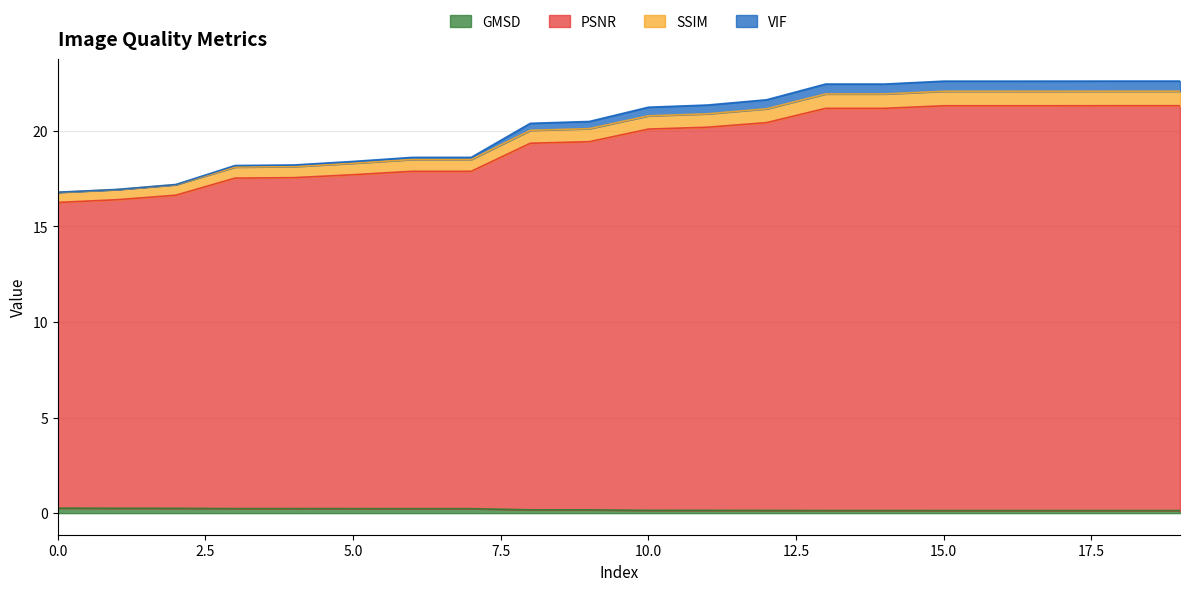

What is the value of the VIF point at the 15th from the left?

22.4